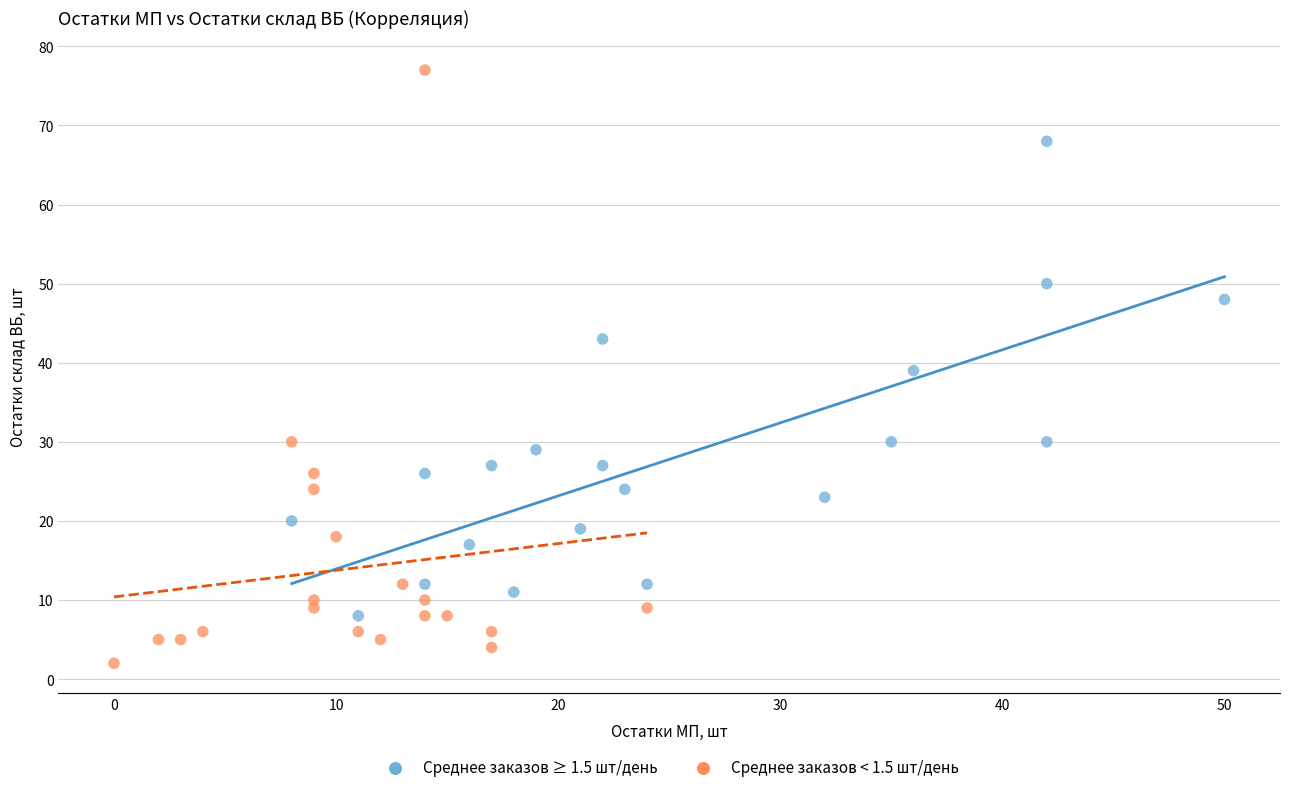

Which series reaches the minimum Y coordinate?

Среднее заказов < 1.5 шт/день